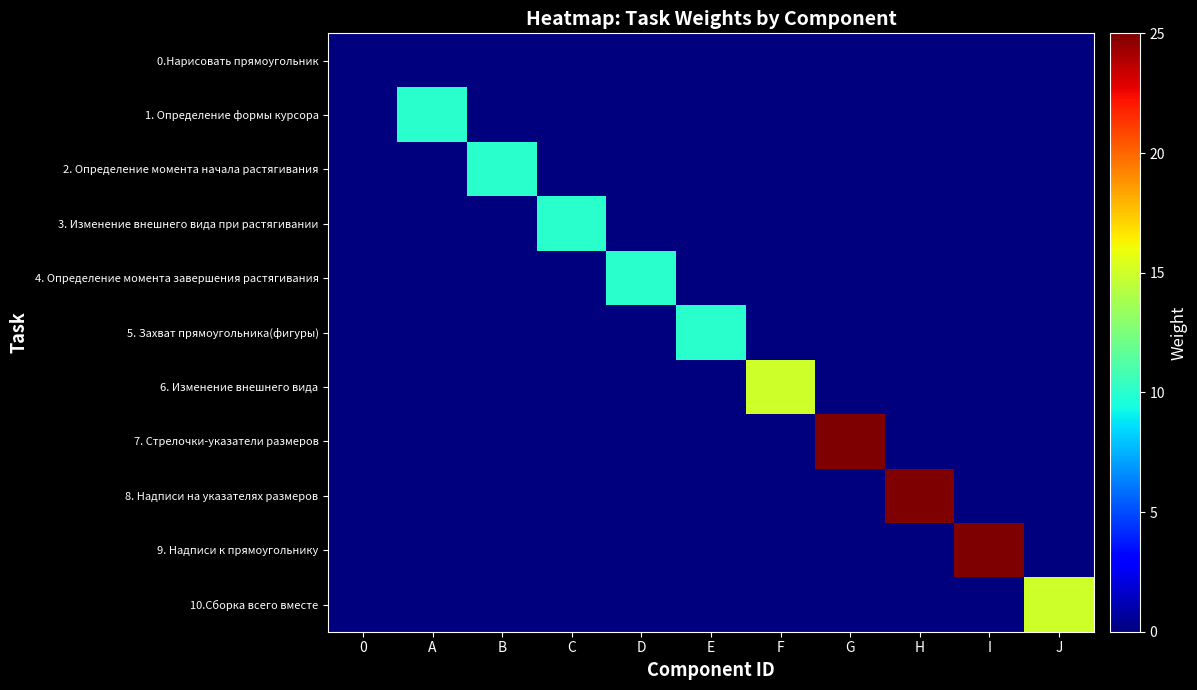

At D, list the series in order from smallest to largest.

0.Нарисовать прямоугольник, 1. Определение формы курсора, 2. Определение момента начала растягивания, 3. Изменение внешнего вида при растягивании, 5. Захват прямоугольника(фигуры), 6. Изменение внешнего вида, 7. Стрелочки-указатели размеров, 8. Надписи на указателях размеров, 9. Надписи к прямоугольнику, 10.Сборка всего вместе, 4. Определение момента завершения растягивания